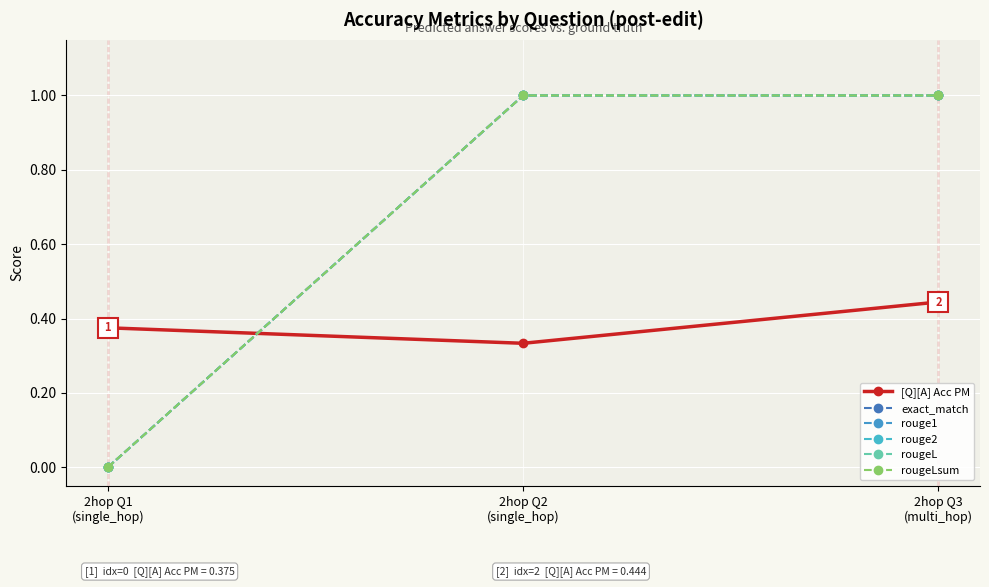

Where is rouge2 nearest to the value 0?

2hop Q1
(single_hop)